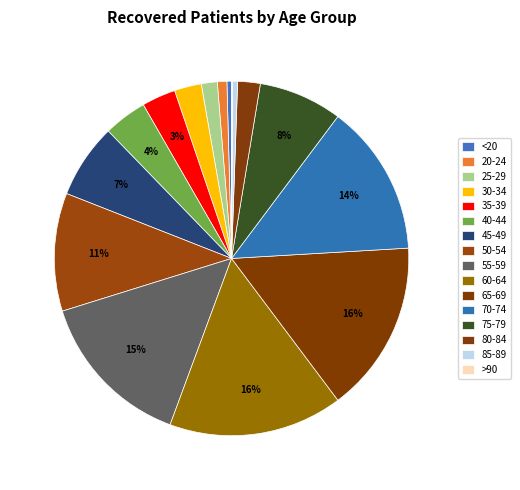

Do 25-29 and 60-64 together represent more than half of the pie?

No